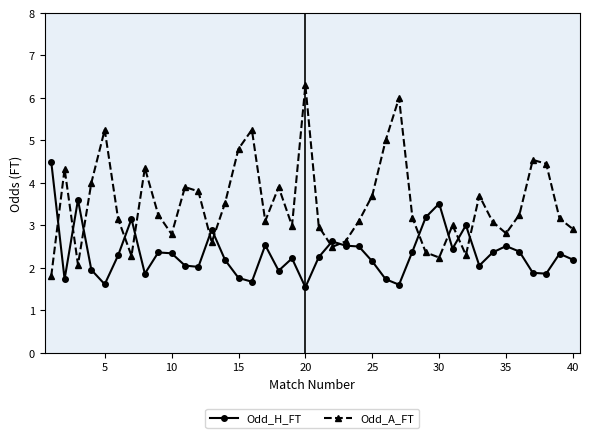

Which series has the largest total across all categories?

Odd_A_FT